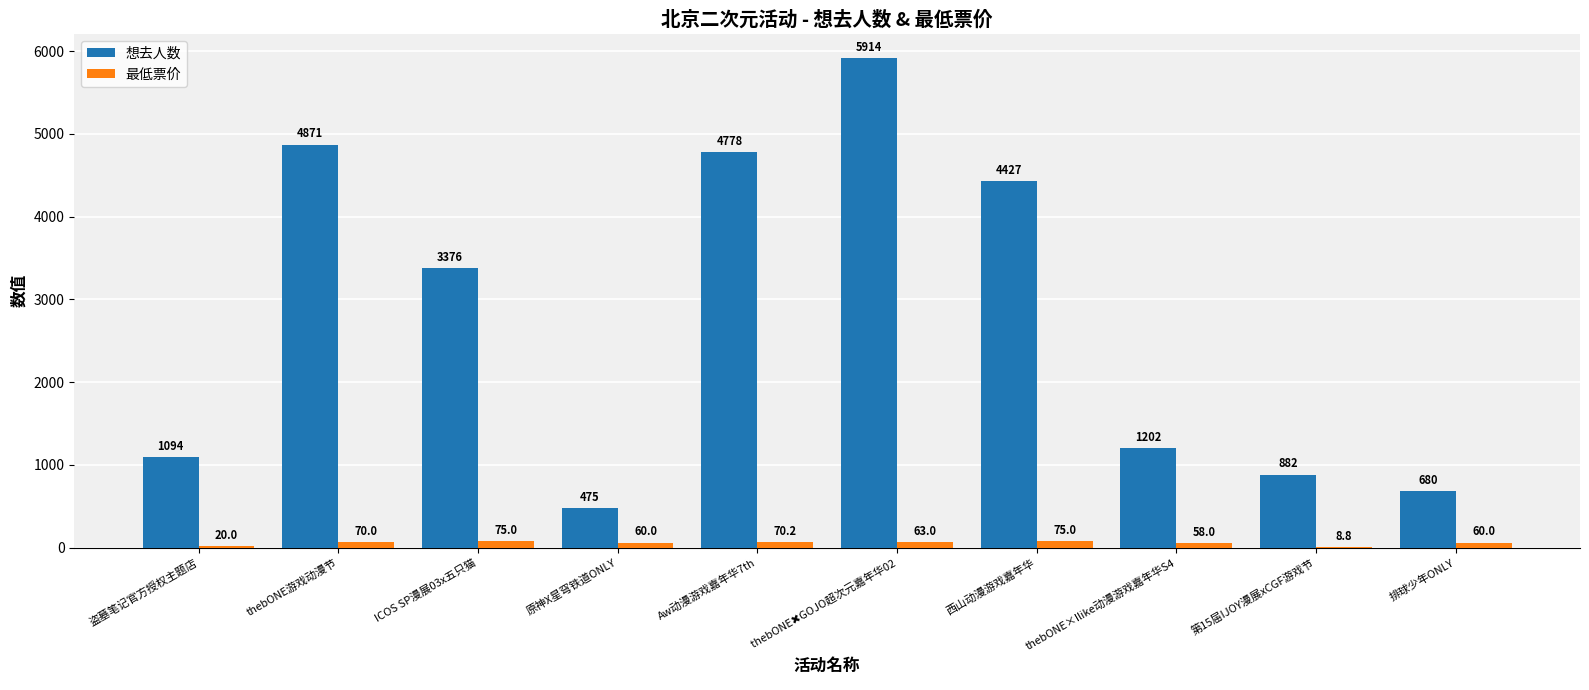

Is it true that 想去人数 equals 3376.0 at ICOS SP漫展03x五只猫?

True